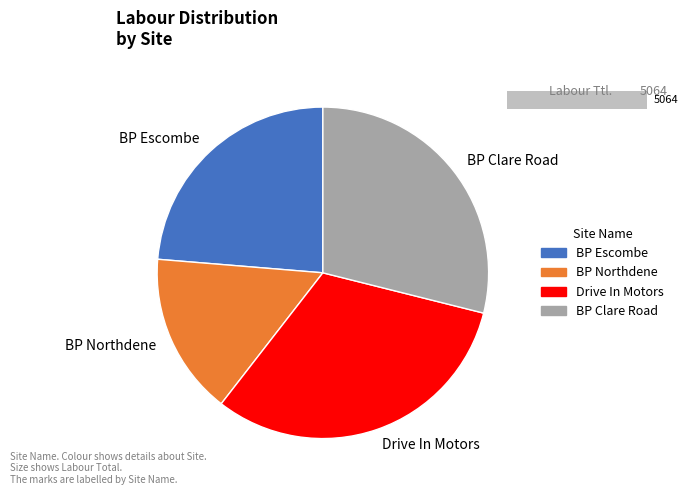

Count the number of slices in the pie.

4